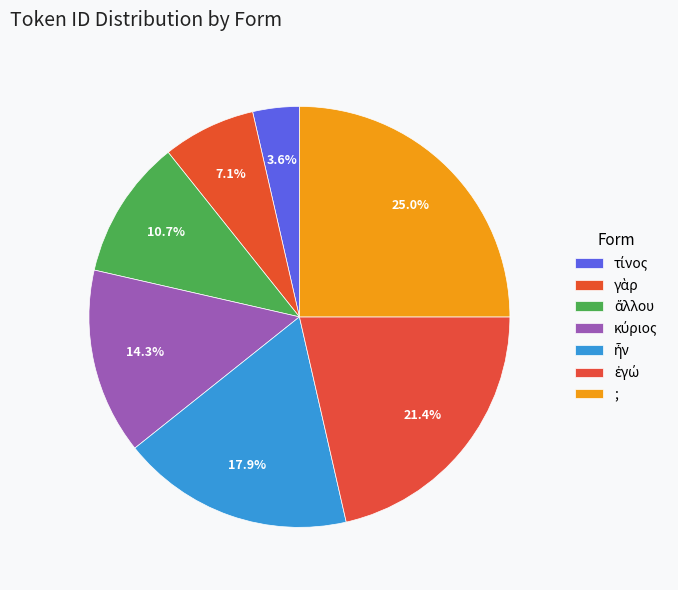

What is the ratio of the value at ; to the value at ἄλλου?

2.3